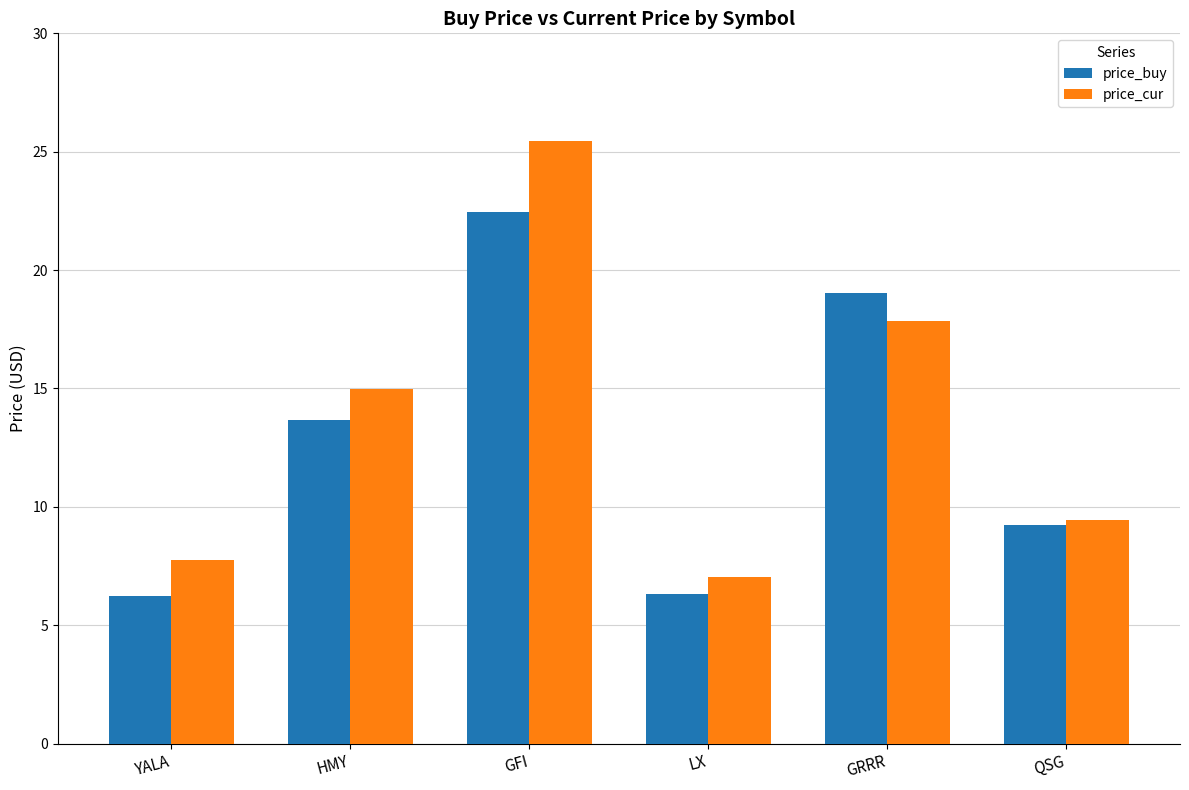

The value of price_buy at YALA is 6.2. True or false?

True